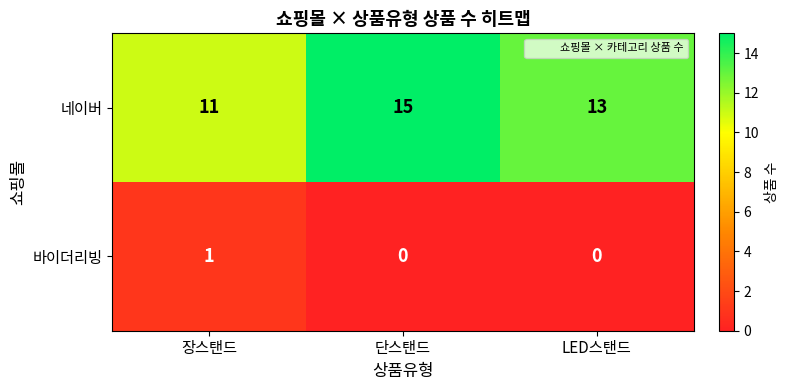

Reading left to right, what are all the values shown in this chart?

네이버: 11	15	13
바이더리빙: 1	0	0